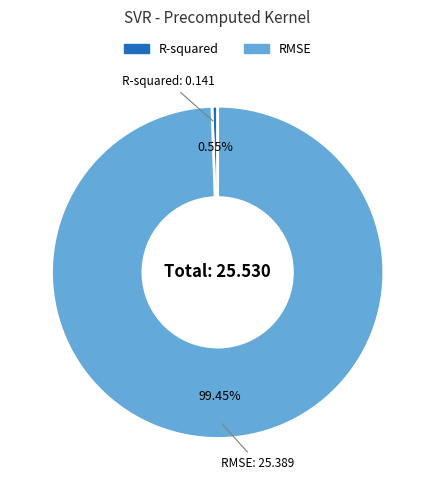

Is it true that RMSE is 89% of the pie?

False